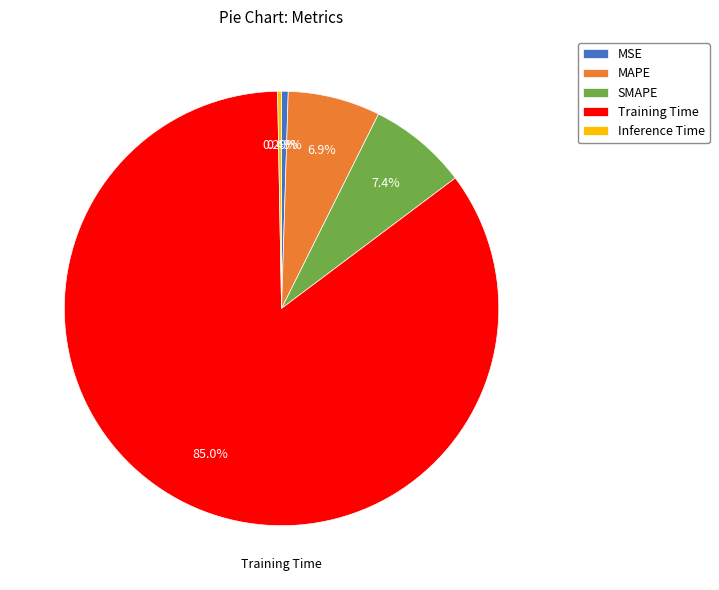

To the nearest percent, what portion does SMAPE represent?

7%